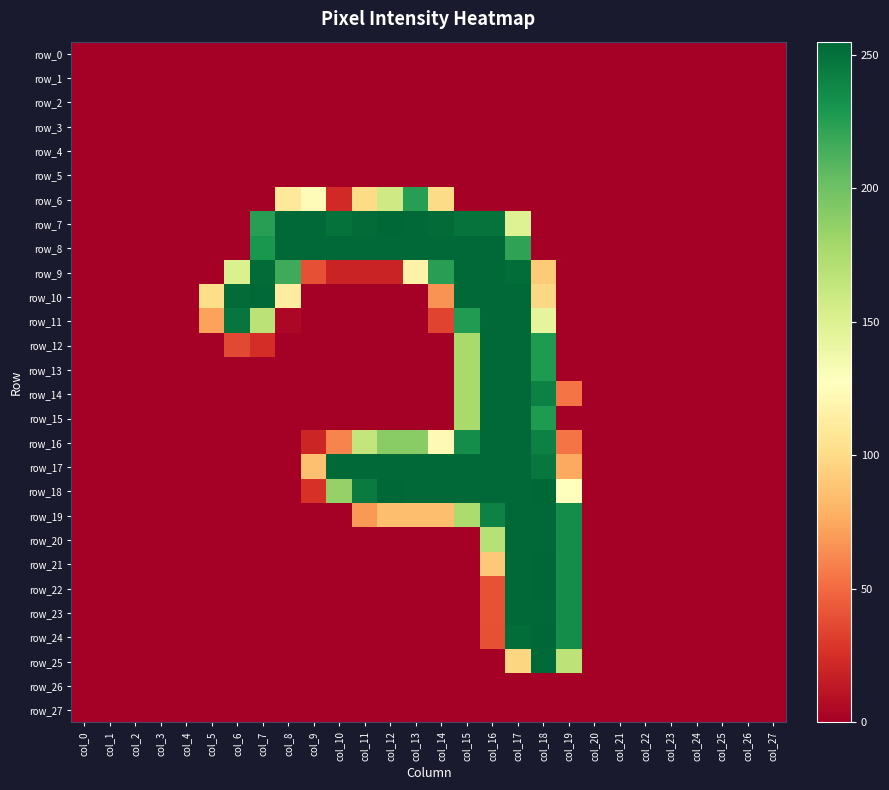

At how many categories does at least one series exceed 12?

15